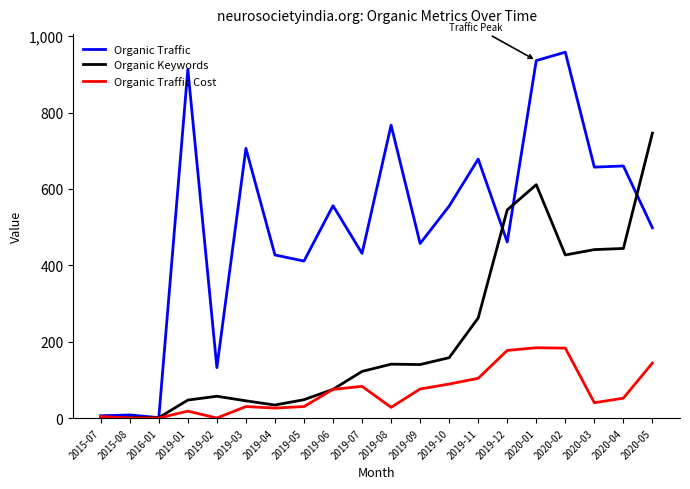

At which category is the sum across all series the highest?

2020-01